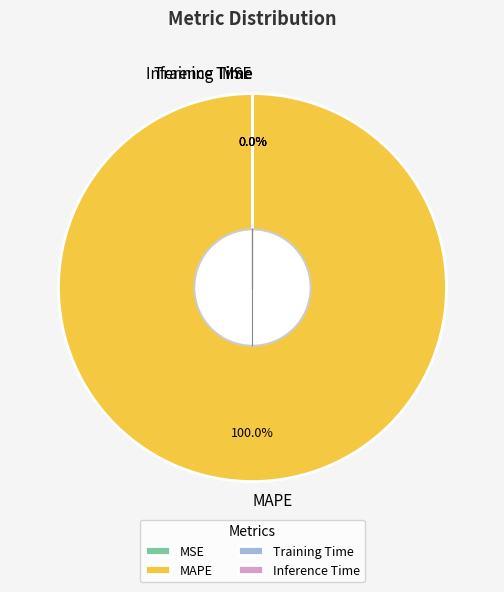

Which slice is the largest?

MAPE